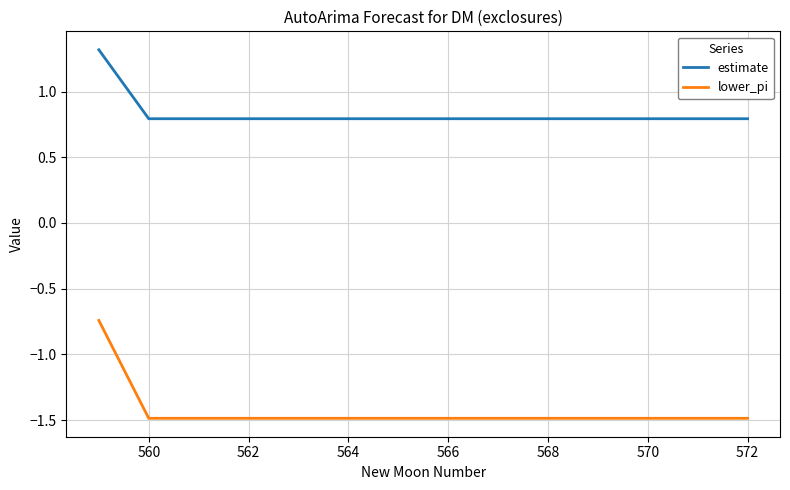

True or false: estimate and lower_pi intersect in this chart.

False